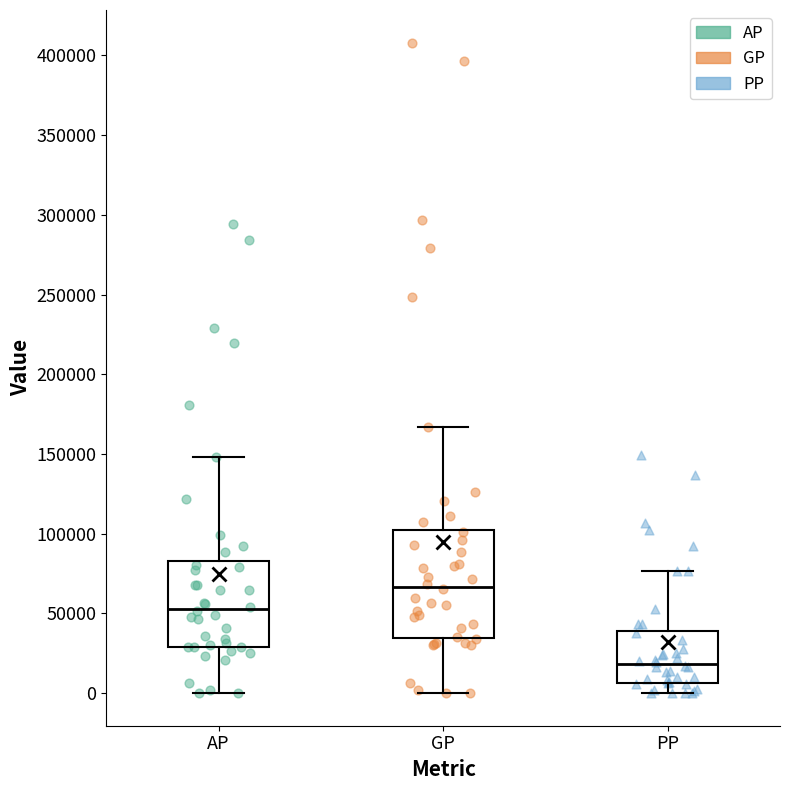

Comparing the boxes themselves (not the whiskers), which one is the tallest?

GP